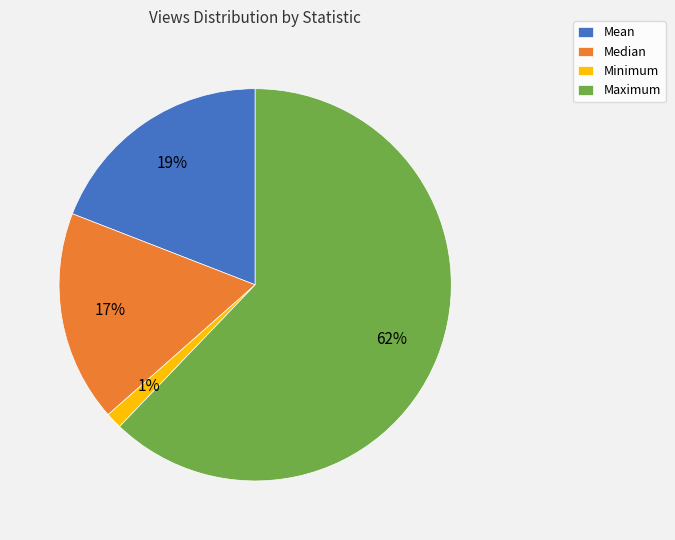

Approximately how many times larger is the value at Mean compared to Median?

1.1